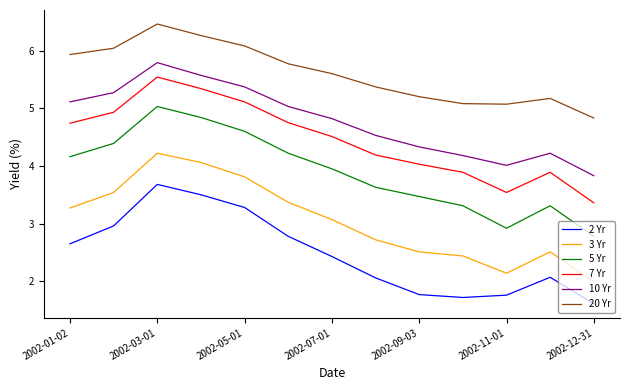

Does the chart display data point markers on the line(s)?

No